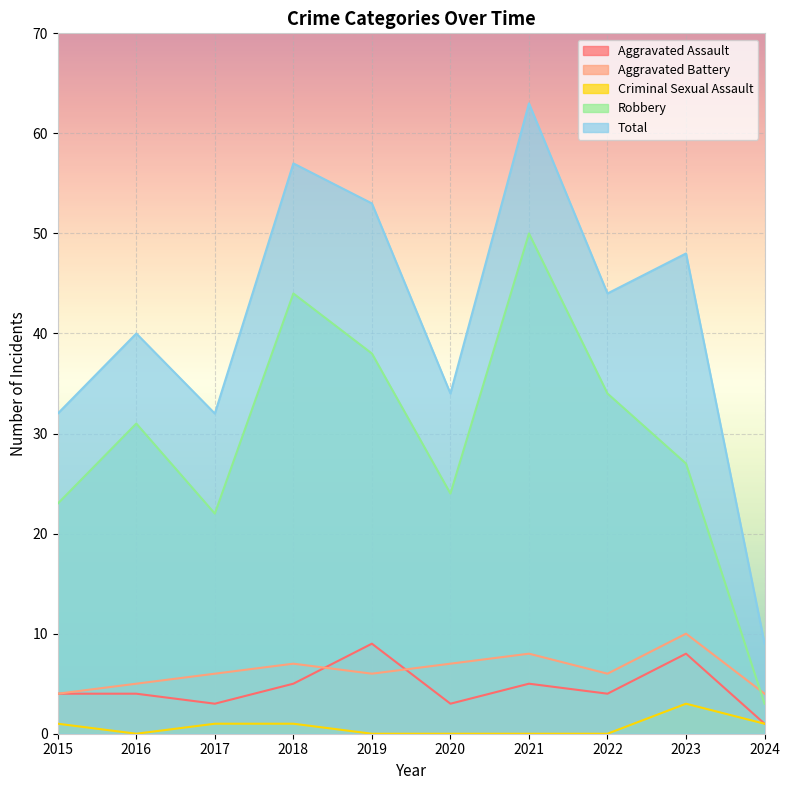

Which label corresponds to the smallest value in the chart?

2016